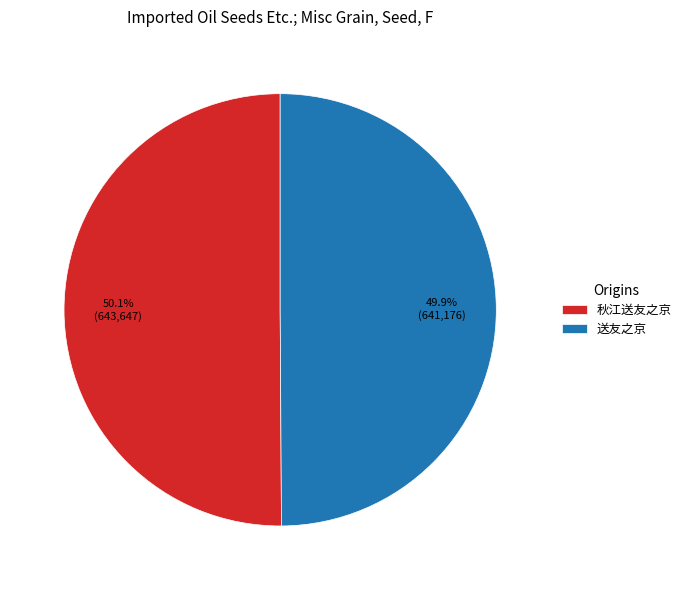

Is it true that 秋江送友之京 is 38% of the pie?

False